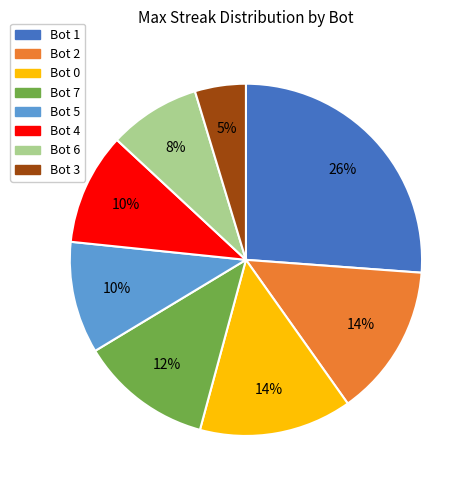

To the nearest percent, what is the average slice percentage?

12%